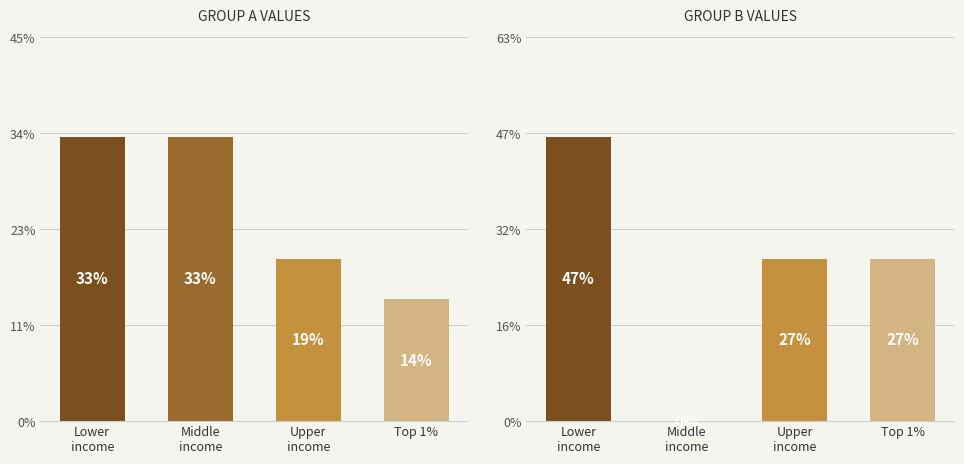

How many distinct data groups are displayed?

2